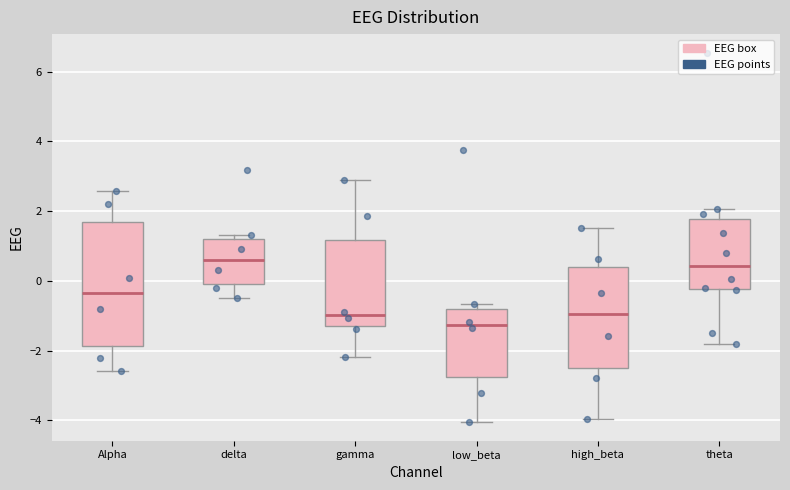

Which box has the lowest median line?

low_beta